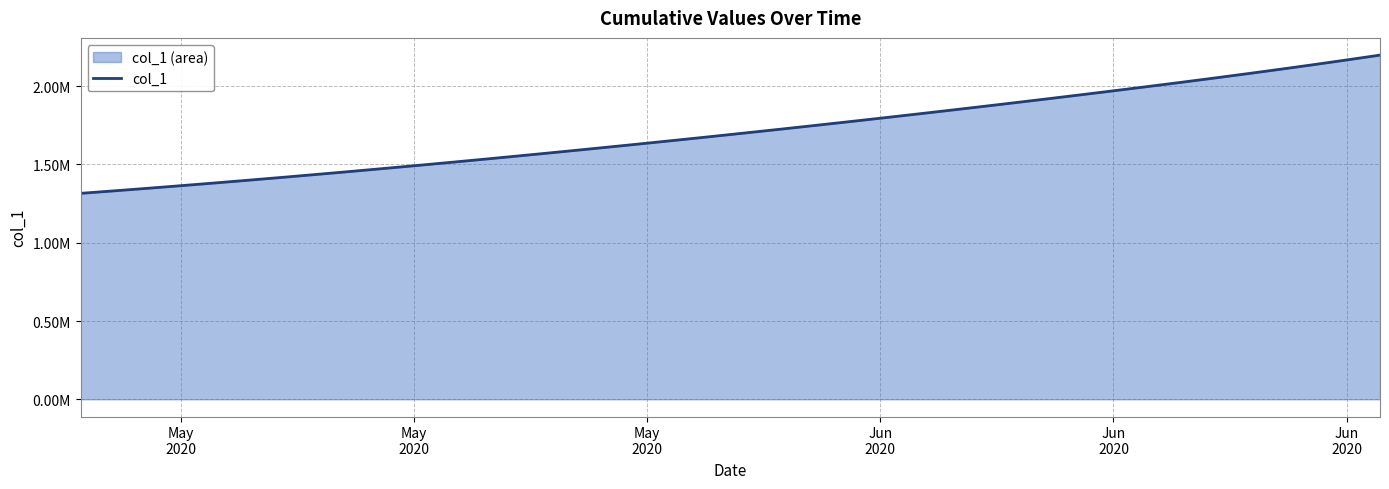

Does the chart display data point markers on the line(s)?

No